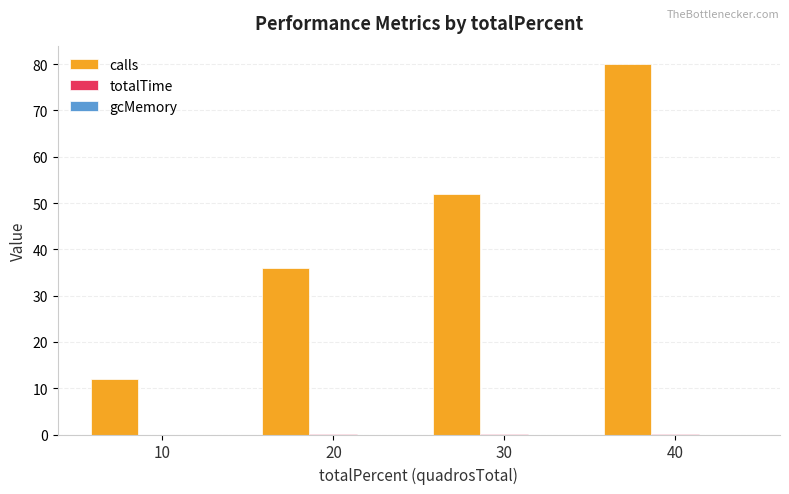

What is the total value across all series at 10?

12.0